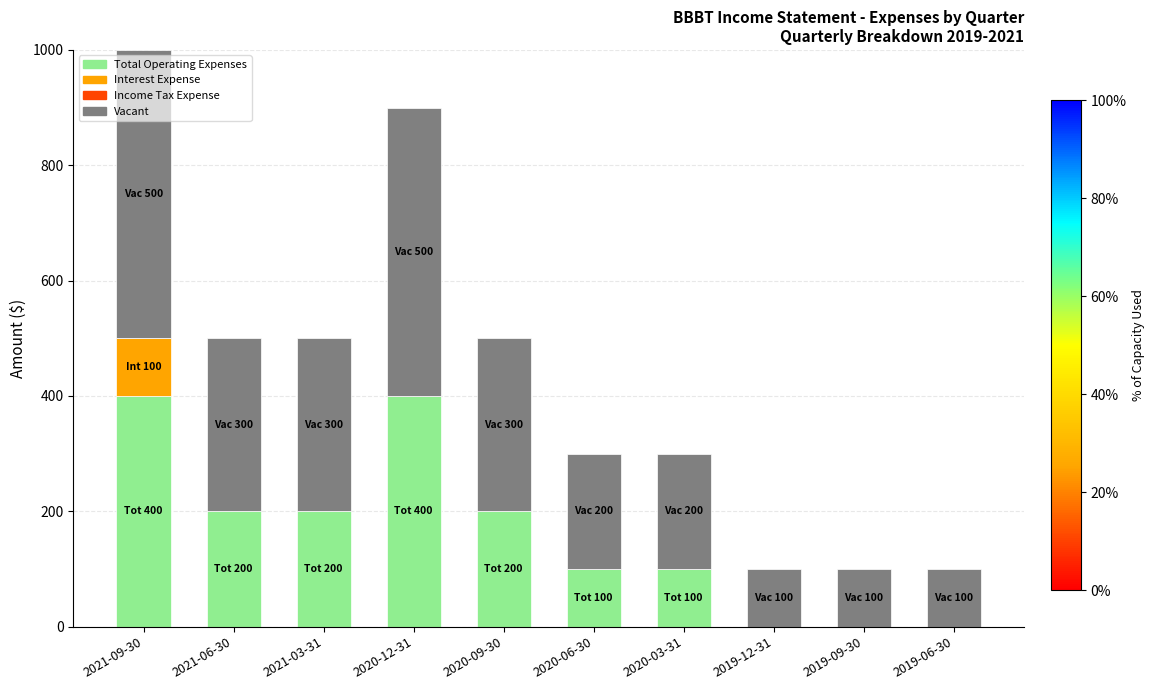

The Total Operating Expenses series shows 0 at 2019-09-30. True or false?

True